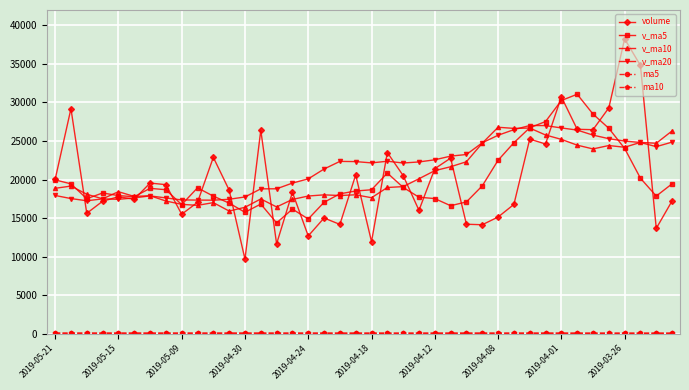

What is the maximum value shown in the chart?

38257.9